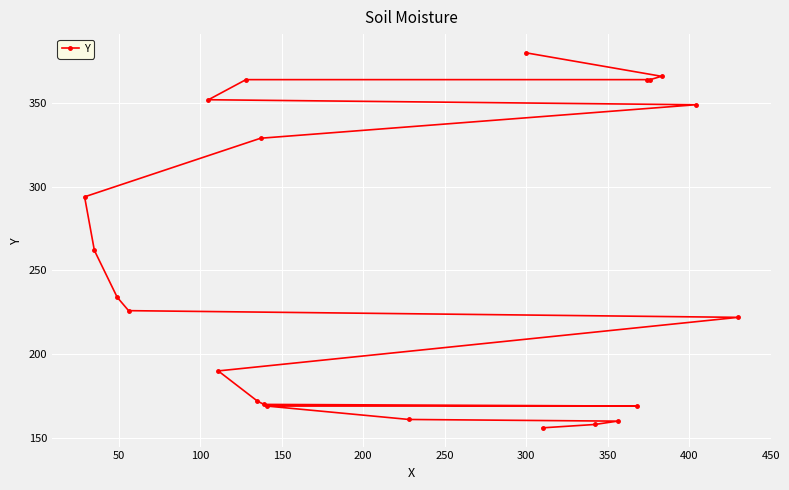

What is the smallest value displayed?

156